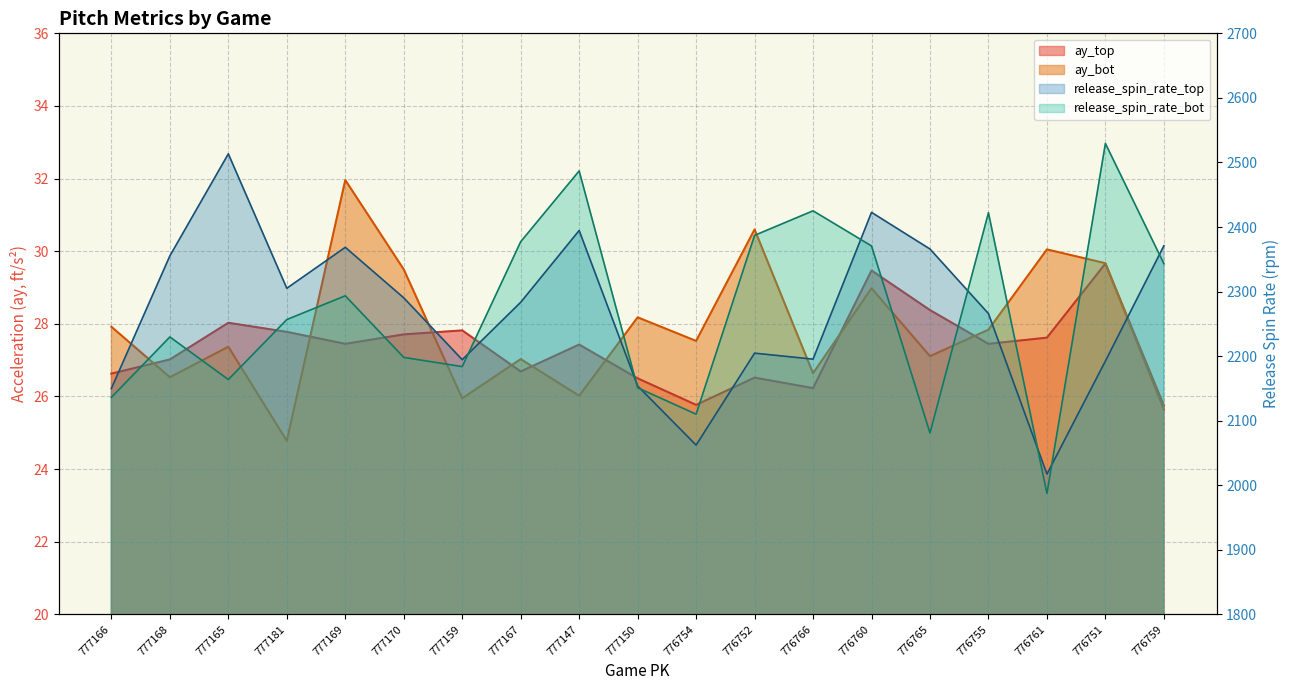

True or false: release_spin_rate_top and ay_top cross at least once.

False